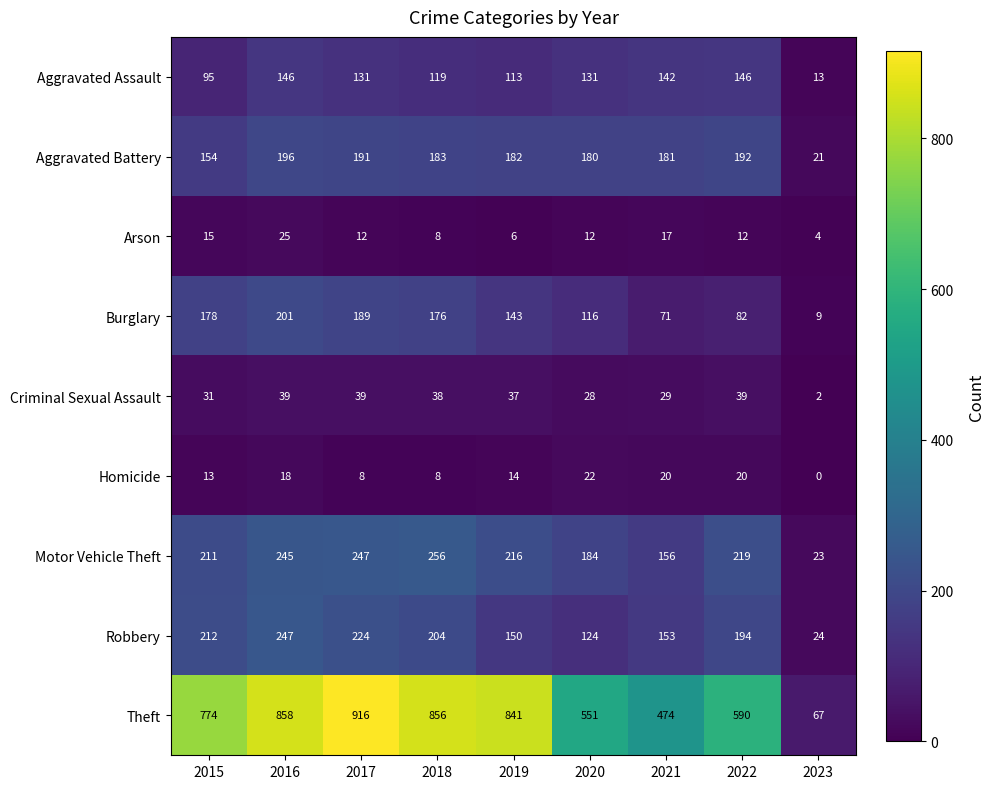

At which label does Homicide first exceed 14?

2016